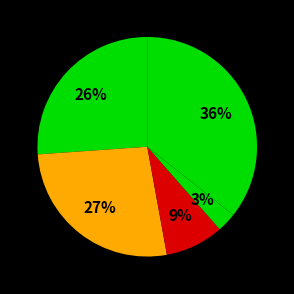

How many slices are in this pie chart?

5